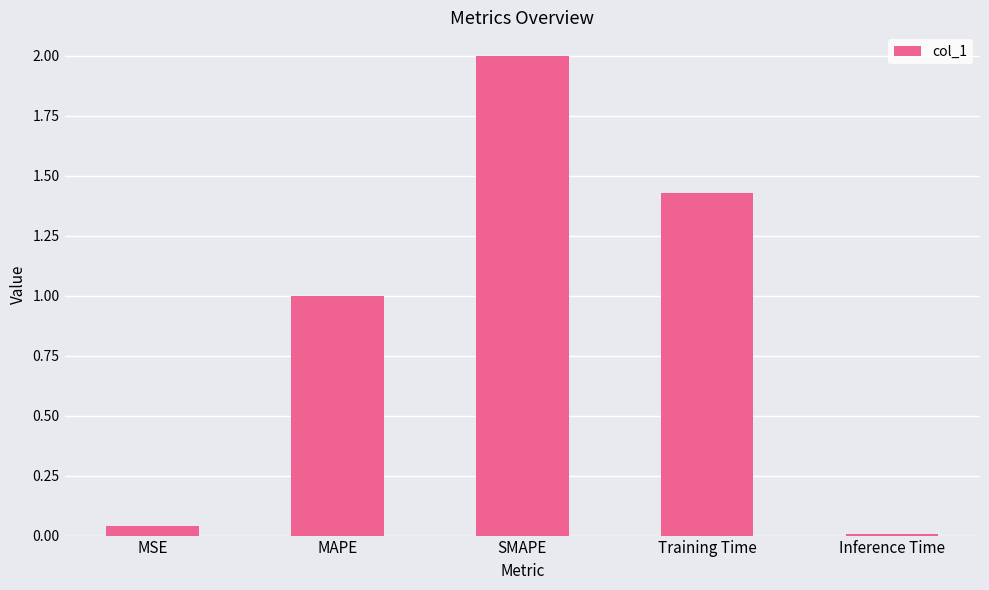

Which has a higher value, Inference Time or MAPE?

MAPE